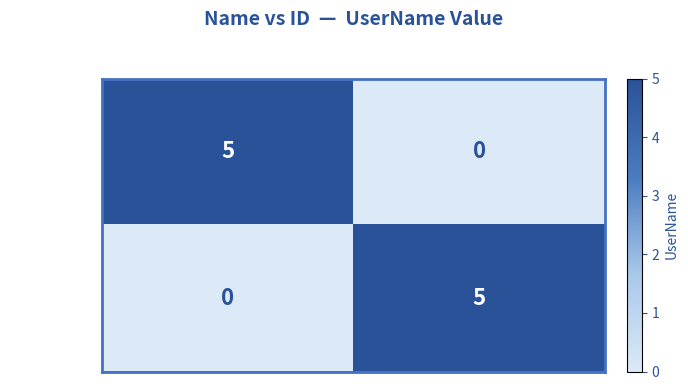

What is the total value across all series at 1?

5